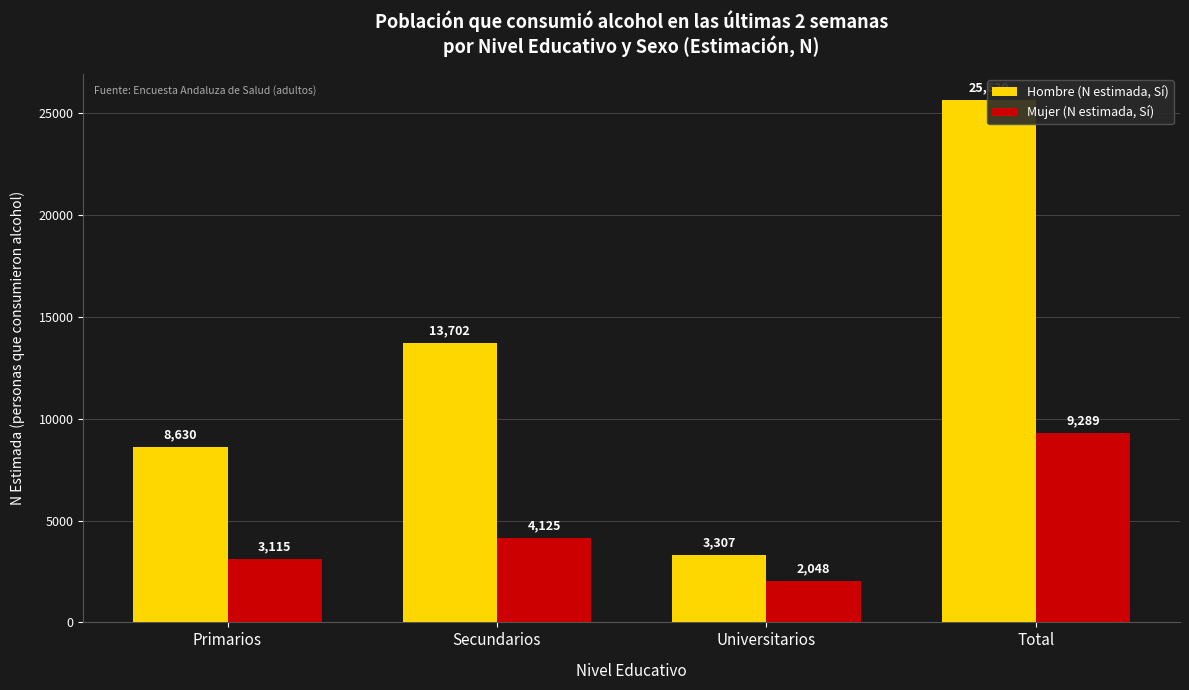

List the labels in order of Mujer (N estimada, Sí) value, largest first.

Total, Secundarios, Primarios, Universitarios